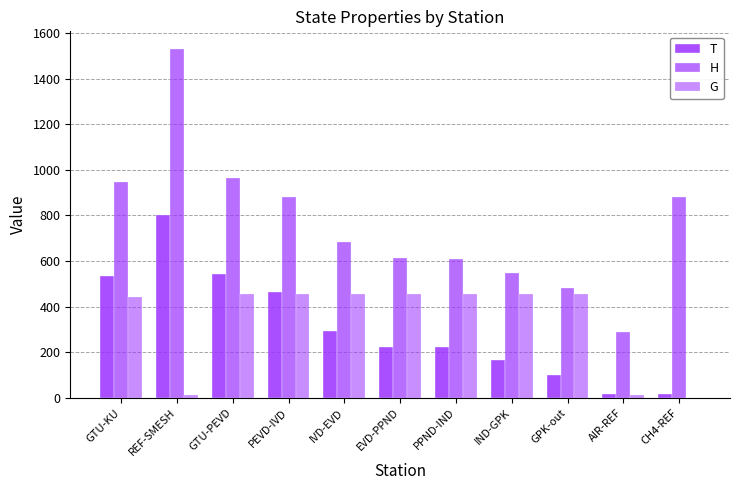

How many values in the H series exceed 684?

6